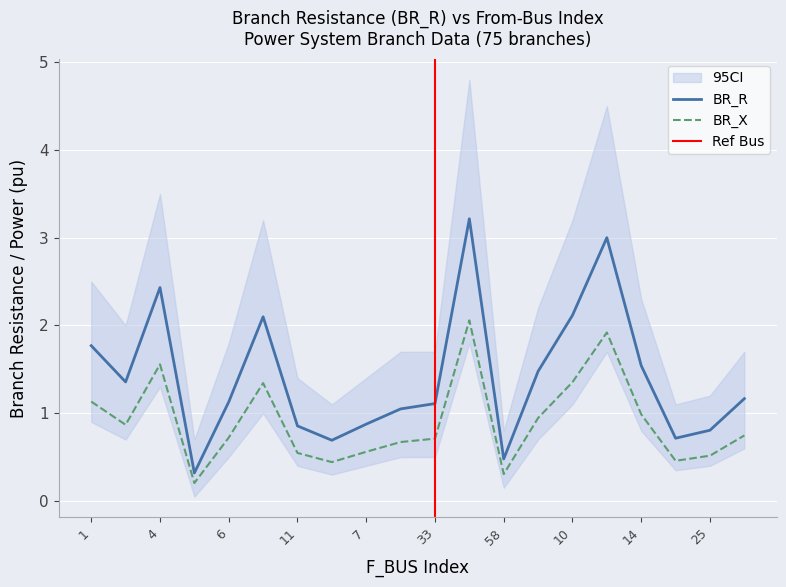

True or false: BR_X and BR_R intersect in this chart.

False